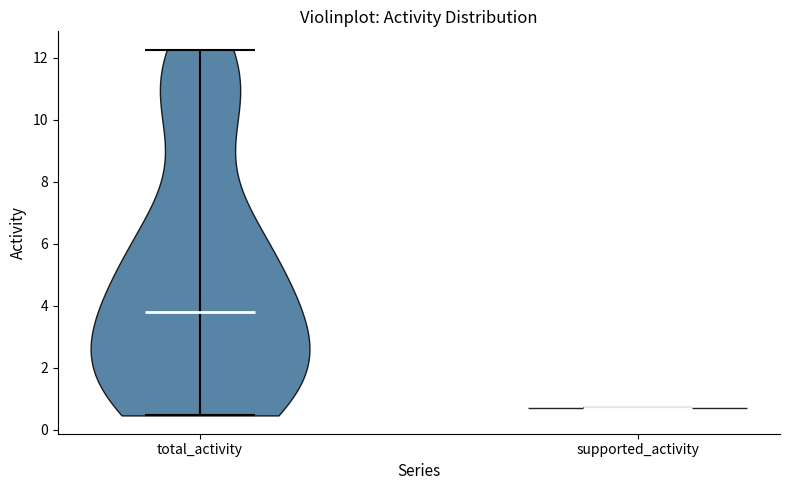

Reading left to right, read every violin against the y-axis: where its median line is, and the lowest and highest points it reaches. The values are not printed on the chart, so give them approximately, as read against the axis.

total_activity: median line 3.8, lowest point 0.4, highest point 12.2
supported_activity: median line 0.8, lowest point 0.8, highest point 0.8